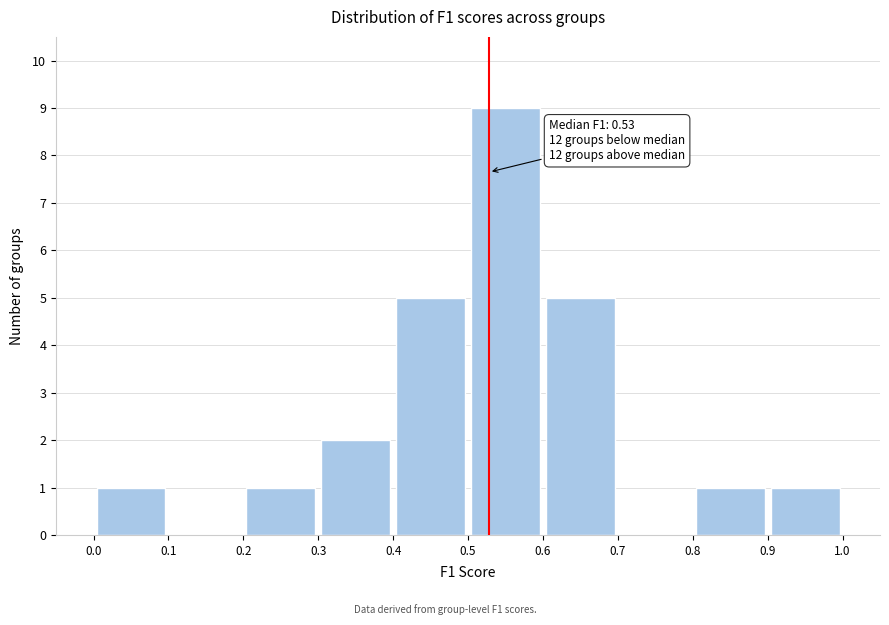

Which range on the x-axis has the tallest bar?

0.5 to 0.6